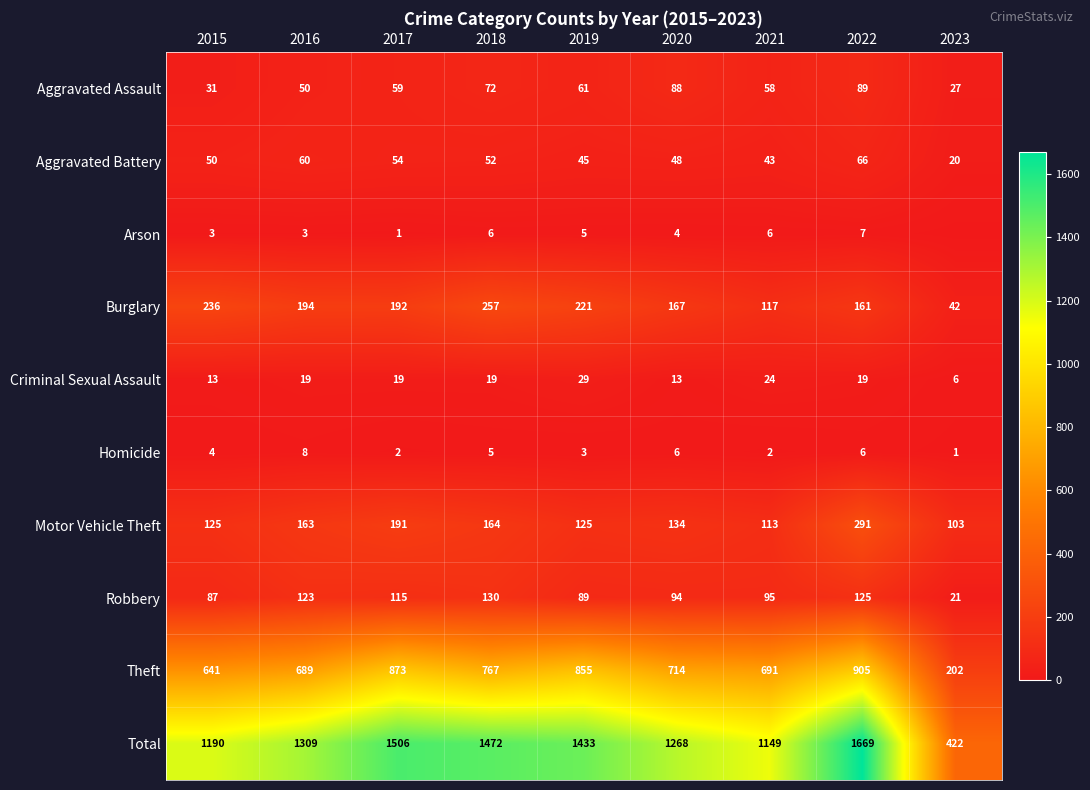

Rank the series at 2021 from lowest to highest value.

Homicide, Arson, Criminal Sexual Assault, Aggravated Battery, Aggravated Assault, Robbery, Motor Vehicle Theft, Burglary, Theft, Total